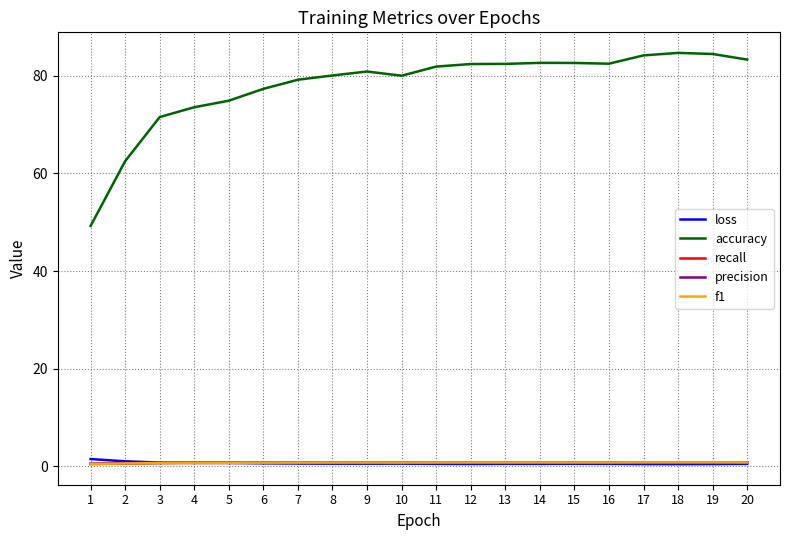

What is the average value of the accuracy series?

78.0